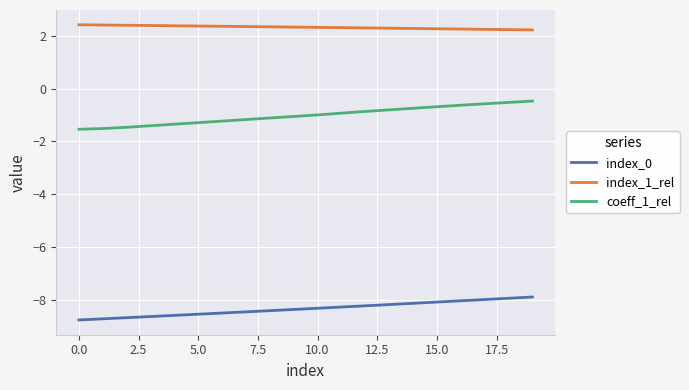

Which series has the largest total across all categories?

index_1_rel